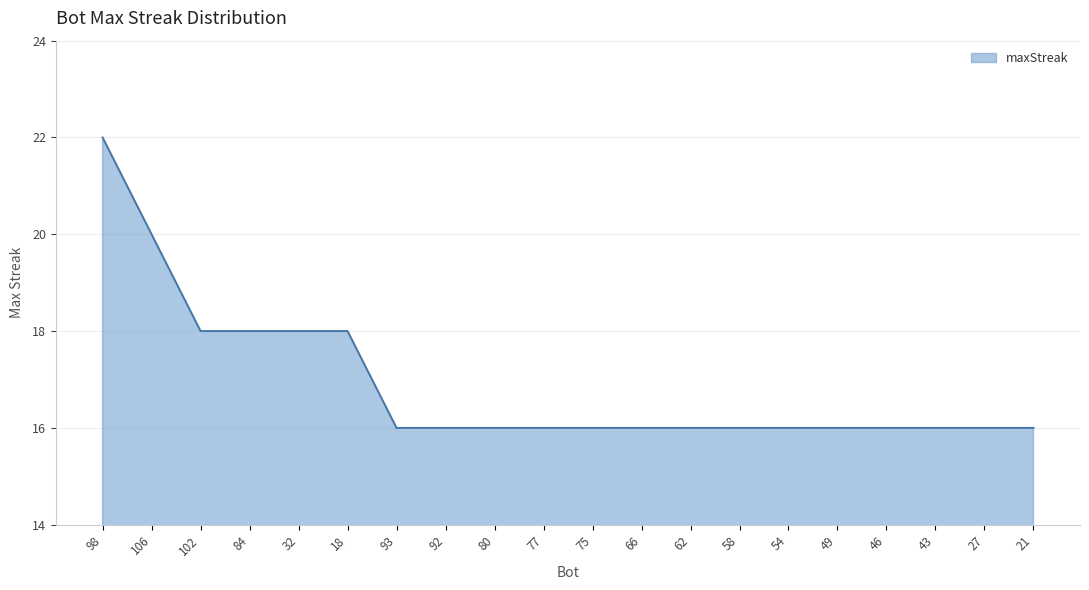

Reading left to right, list all the values displayed in this chart.

22	20	18	18	18	18	16	16	16	16	16	16	16	16	16	16	16	16	16	16